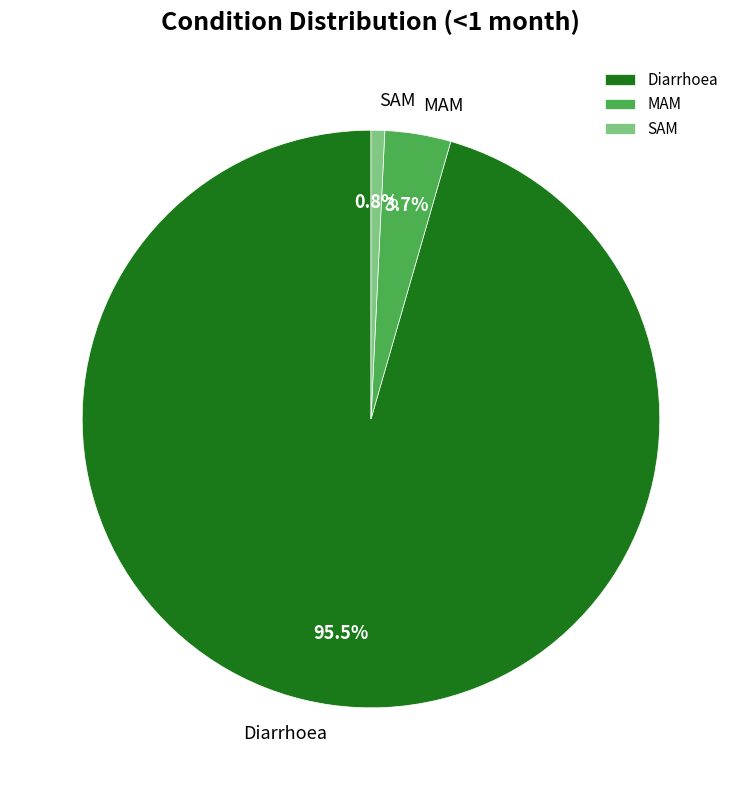

Which slice is the smallest?

SAM